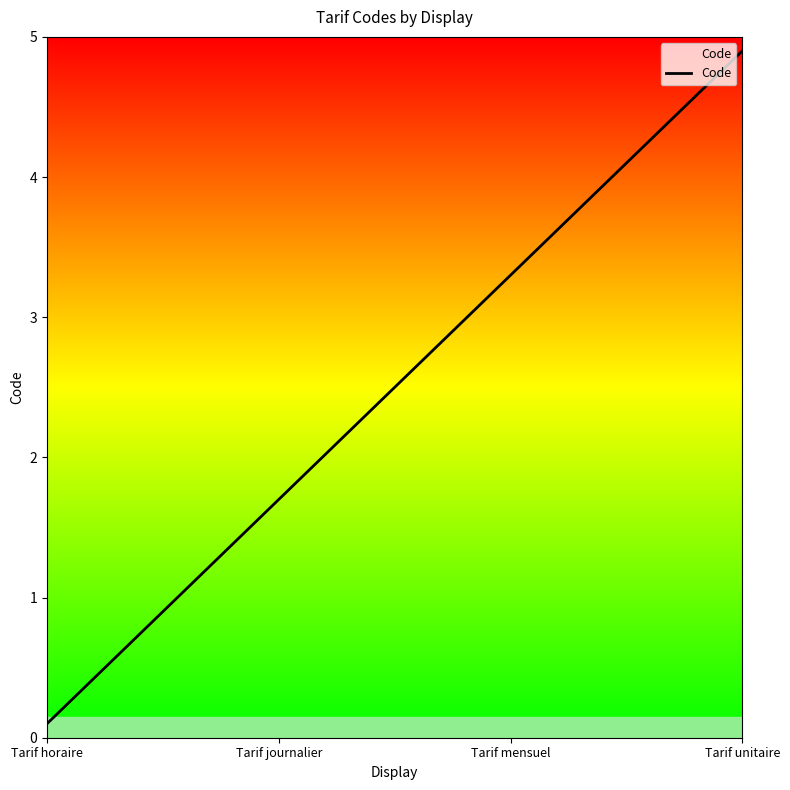

Is it true that the value at Tarif journalier is 0.4?

False